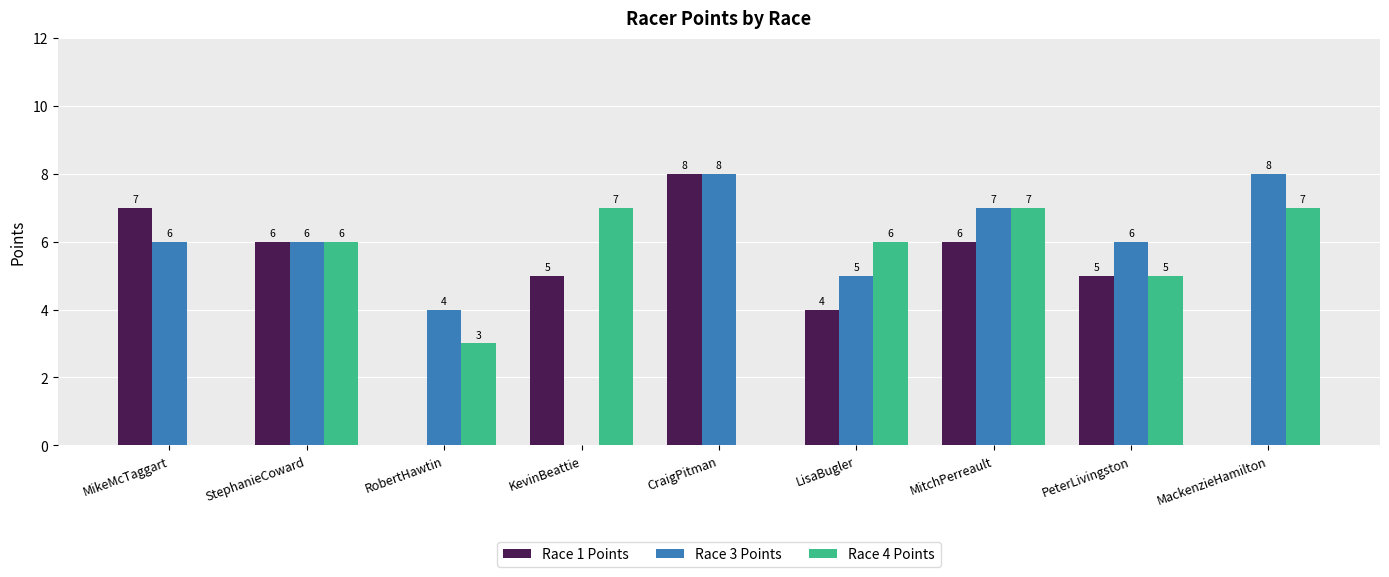

Where does the Race 1 Points series first go above 5?

MikeMcTaggart